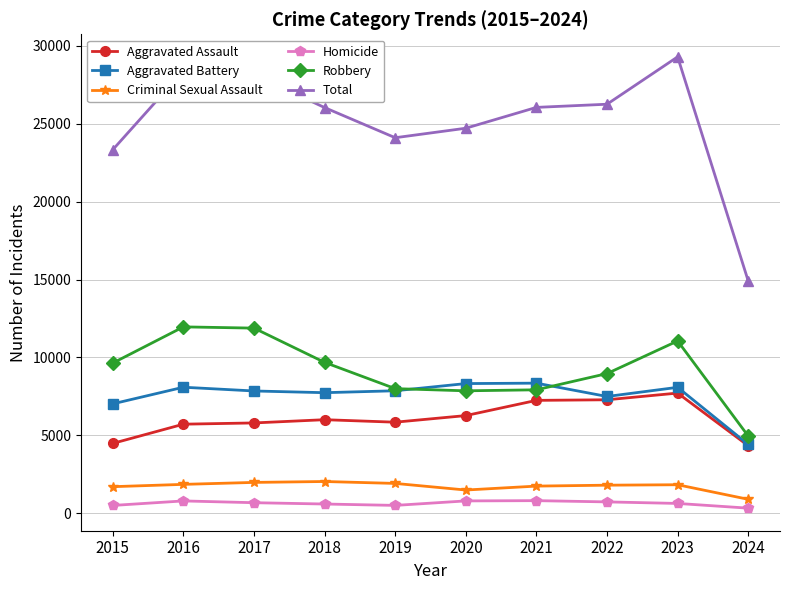

How many values in the Homicide series are below 672?

5